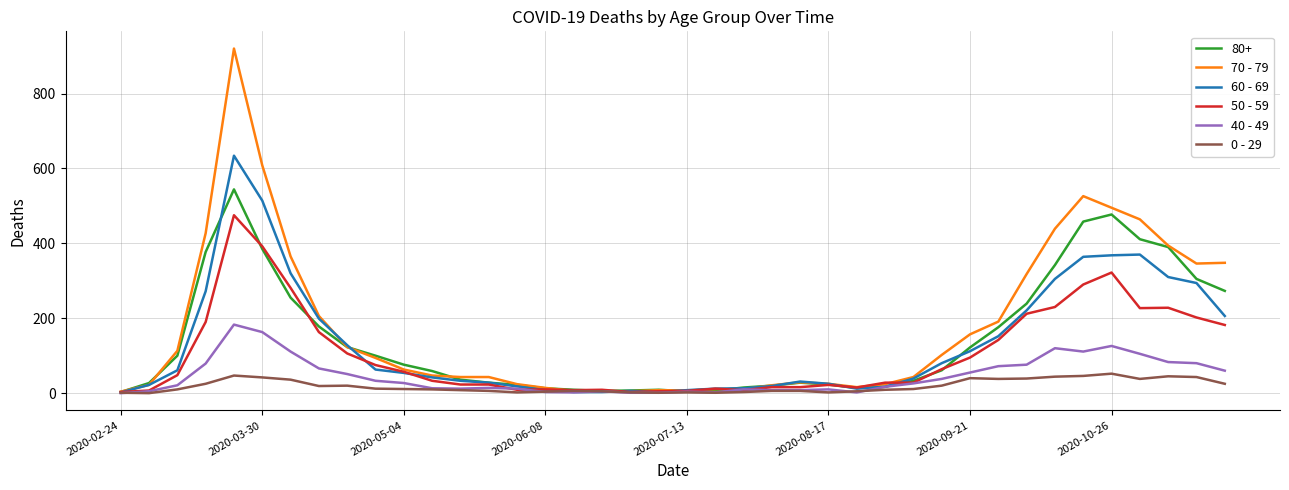

Rank the series by their maximum value, from highest to lowest.

70 - 79, 60 - 69, 80+, 50 - 59, 40 - 49, 0 - 29